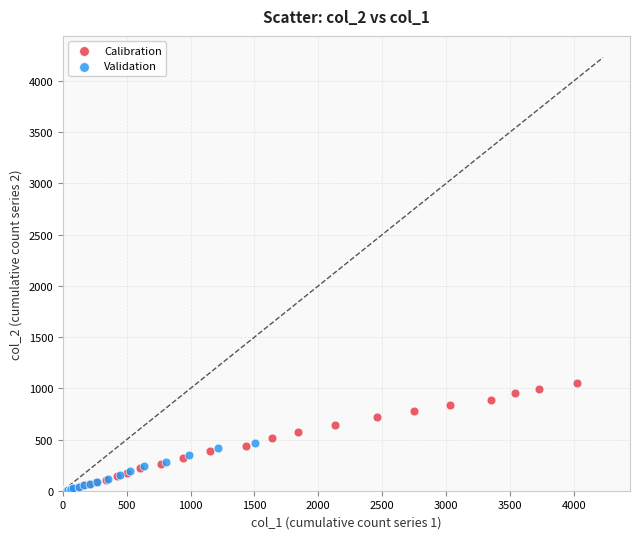

Which series reaches the maximum Y coordinate?

Calibration